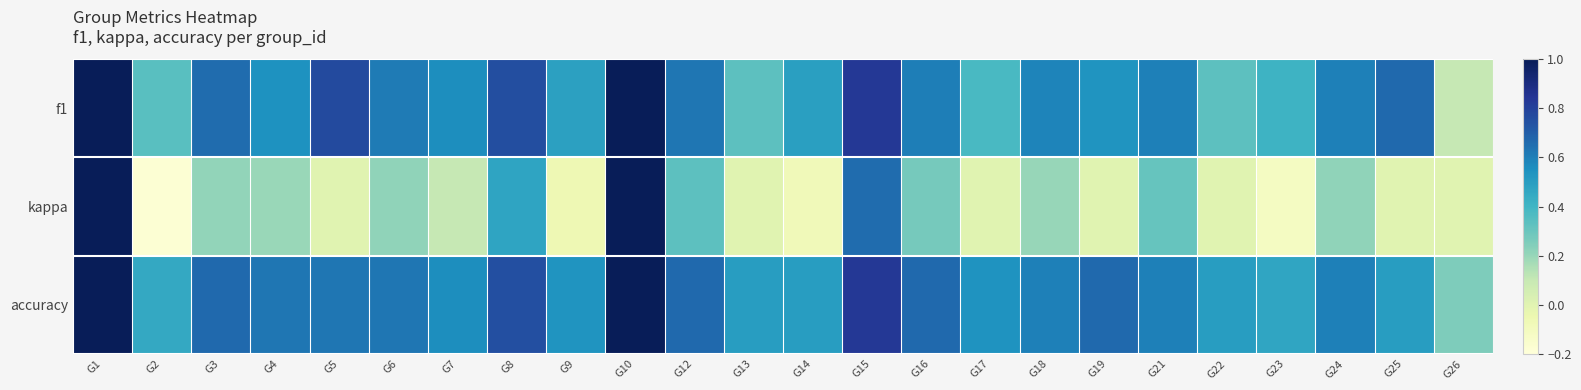

Between G13 and G14, which series saw the biggest shift?

f1